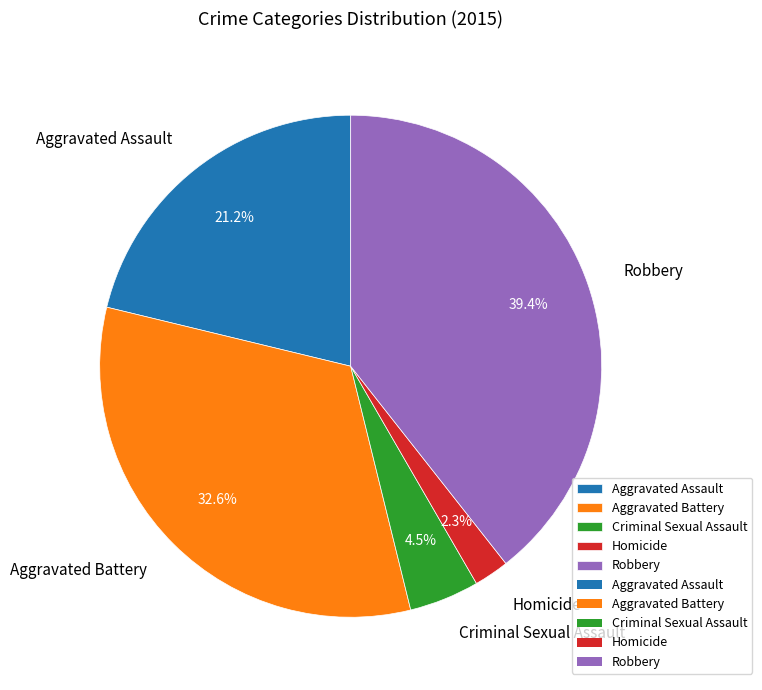

How many slices are in this pie chart?

5